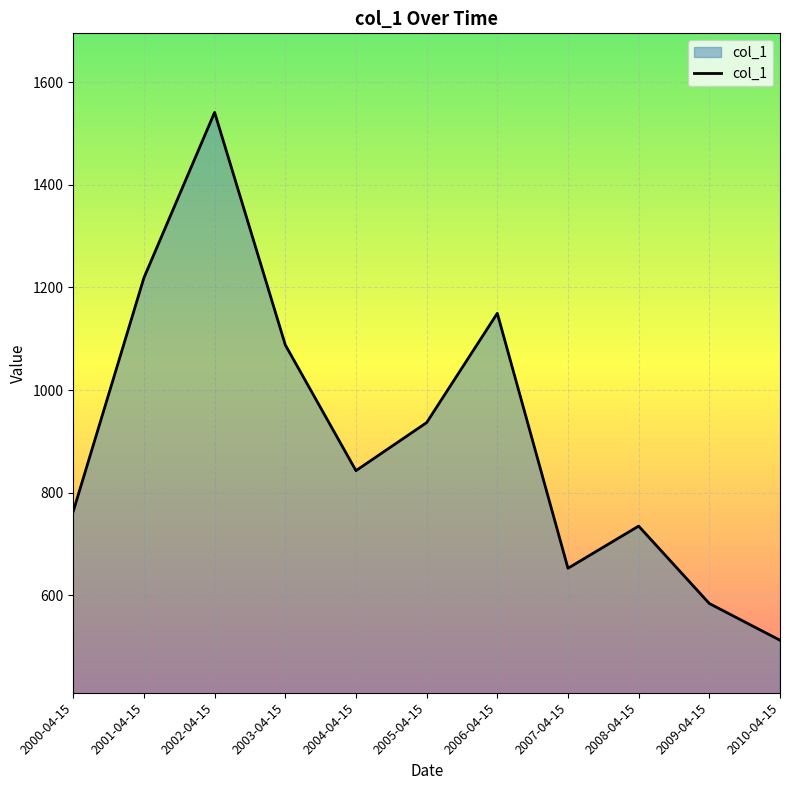

What is the change in value from 2002-04-15 to 2008-04-15?

-806.8